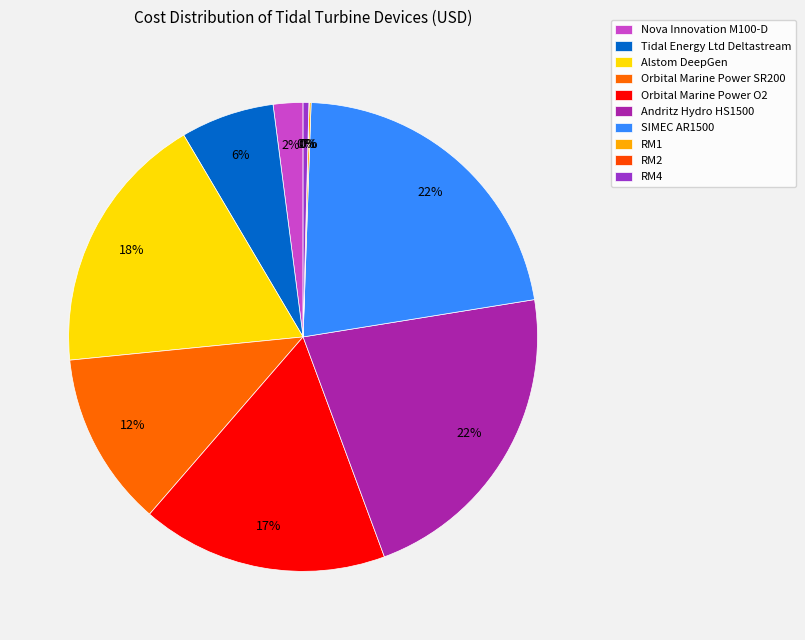

To the nearest percent, what is the difference between the RM2 and Alstom DeepGen slice percentages?

18%